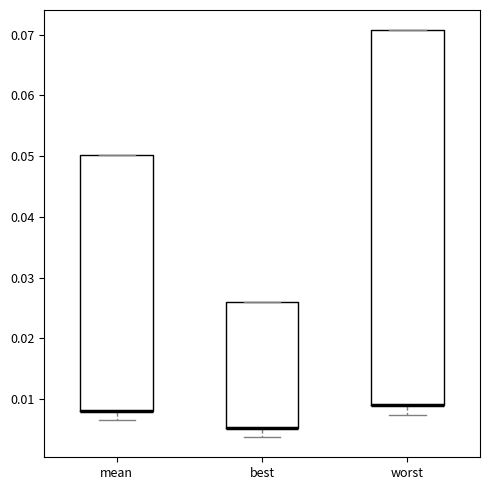

Reading left to right, transcribe this box plot: for each box, give where its median line is, the range the box spans, and where its two whiskers end, as read against the y-axis. The values are not printed on the chart, so give them approximately, as read against the axis.

mean: median 0.008 (drawn on the box's lower edge), box 0.008 to 0.050, whiskers 0.006 to 0.050
best: median 0.005 (drawn on the box's lower edge), box 0.005 to 0.026, whiskers 0.004 to 0.026
worst: median 0.009 (drawn on the box's lower edge), box 0.009 to 0.071, whiskers 0.007 to 0.071